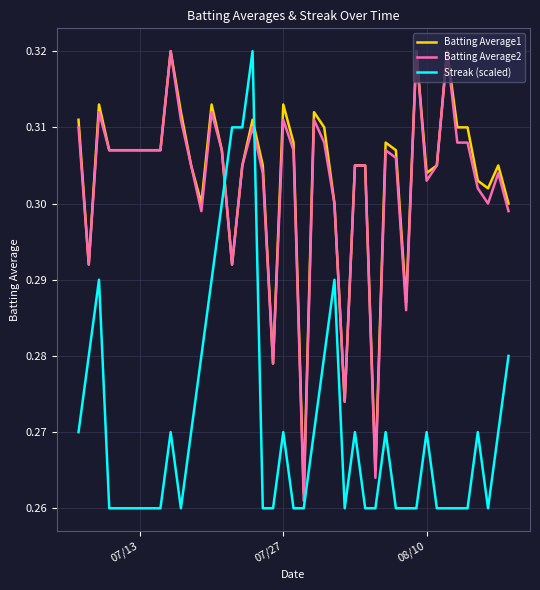

Which series ends up on top after the final intersection of Batting Average1 and Streak (scaled)?

Batting Average1